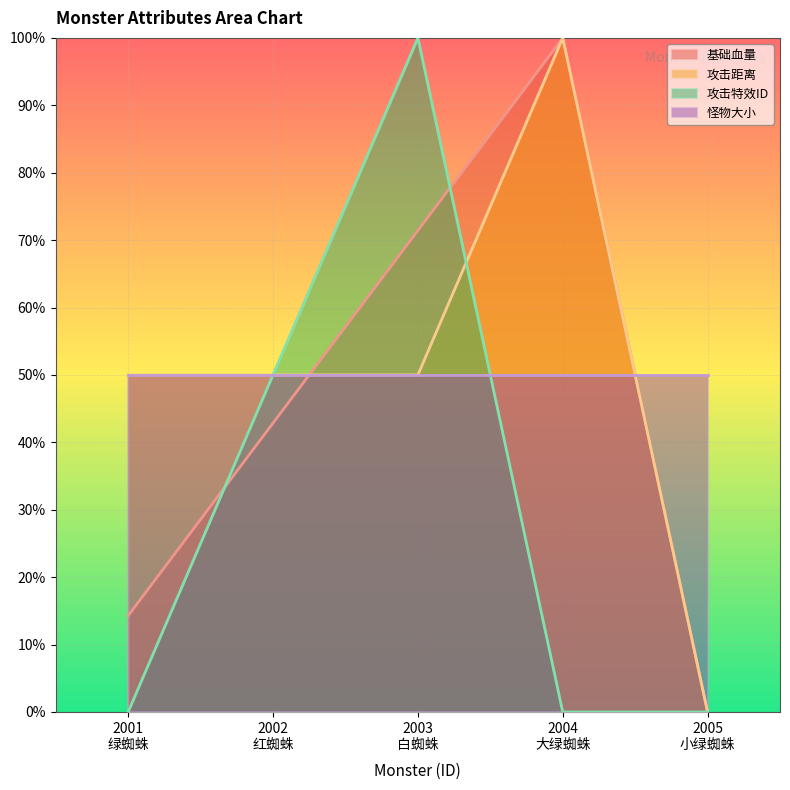

Between which two adjacent categories do 攻击特效ID and 基础血量 first intersect?

2001
绿蜘蛛 and 2002
红蜘蛛